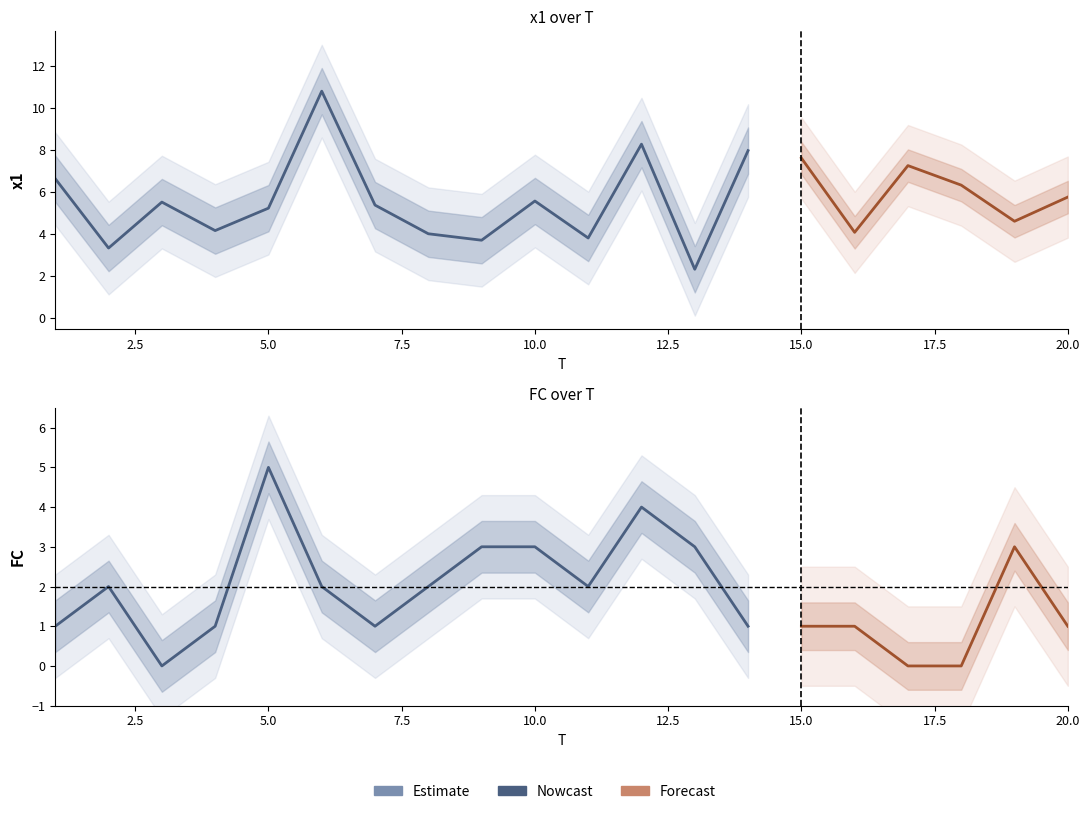

List the labels in order of FC value, smallest first.

3, 17, 18, 1, 4, 7, 14, 15, 16, 20, 2, 6, 8, 11, 9, 10, 13, 19, 12, 5